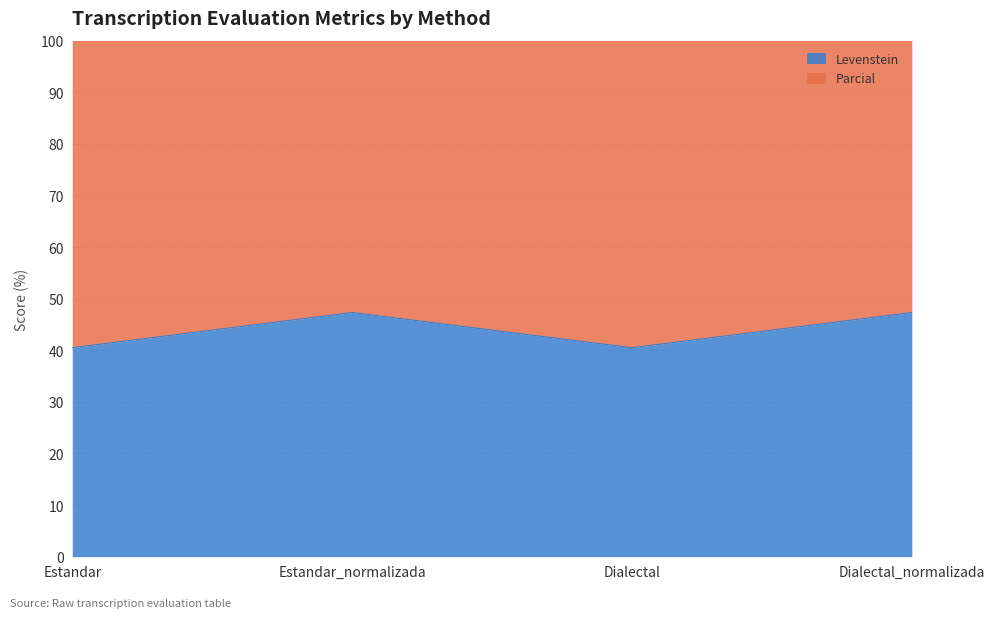

What is the total value across all series at Estandar_normalizada?

171.0